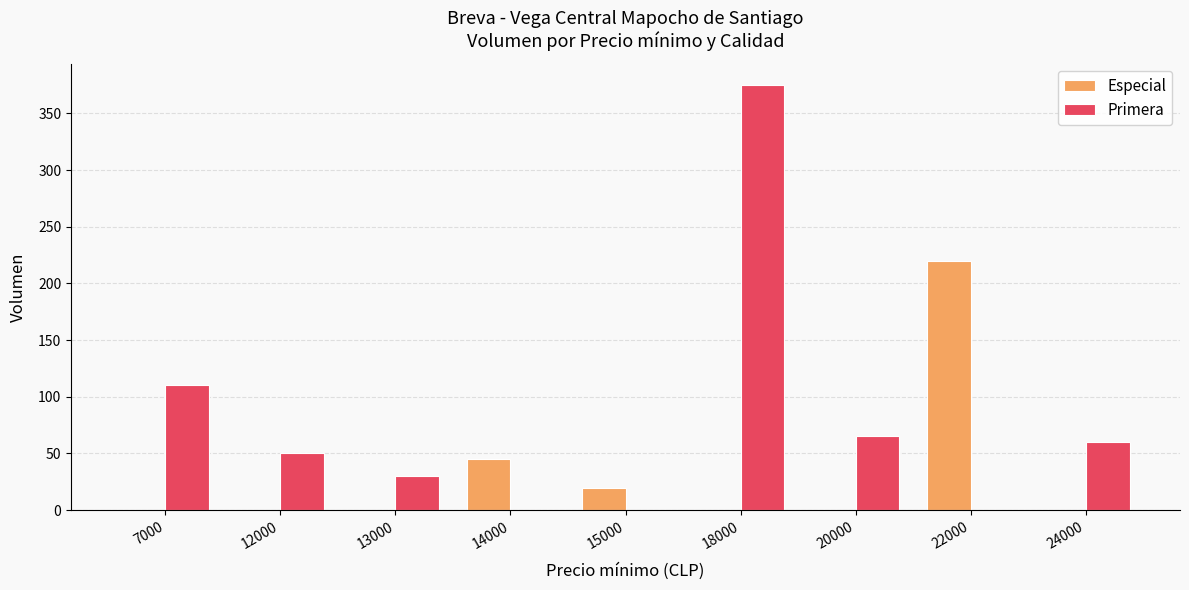

Which category has the highest value in the Especial series?

22000